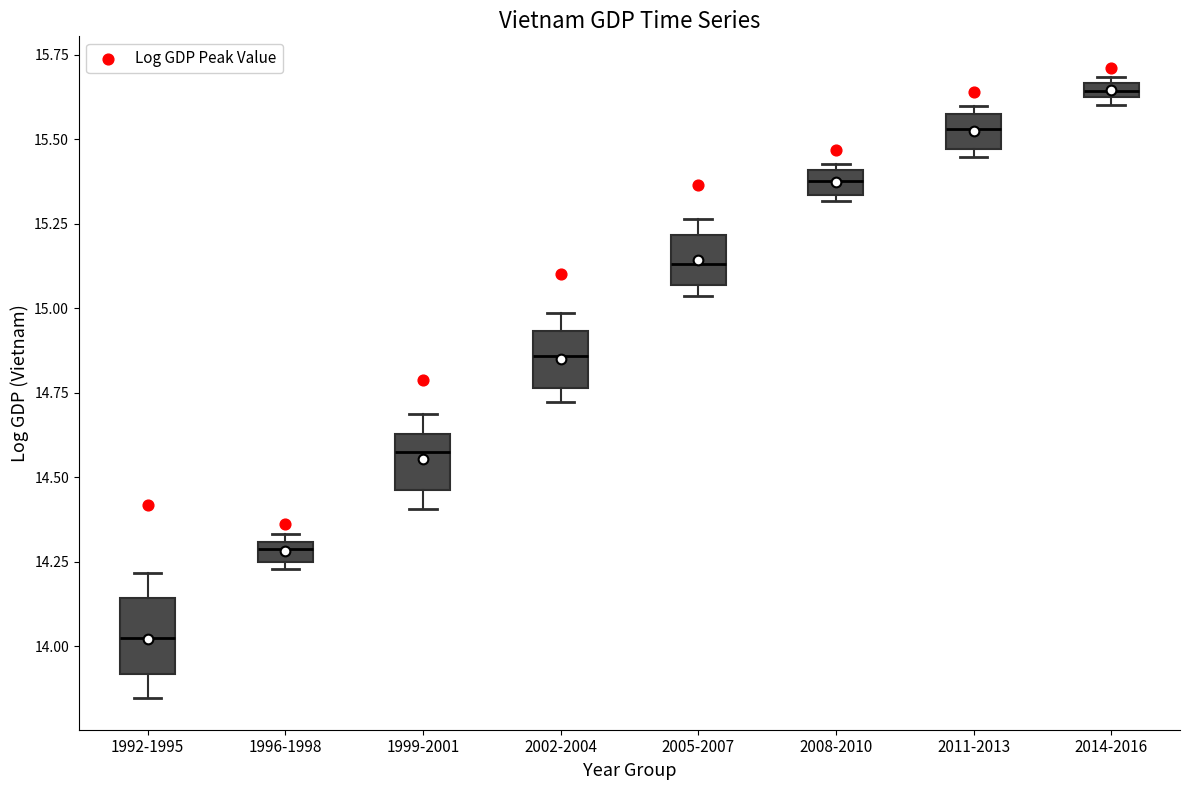

Which box's median line is the lowest?

1992-1995